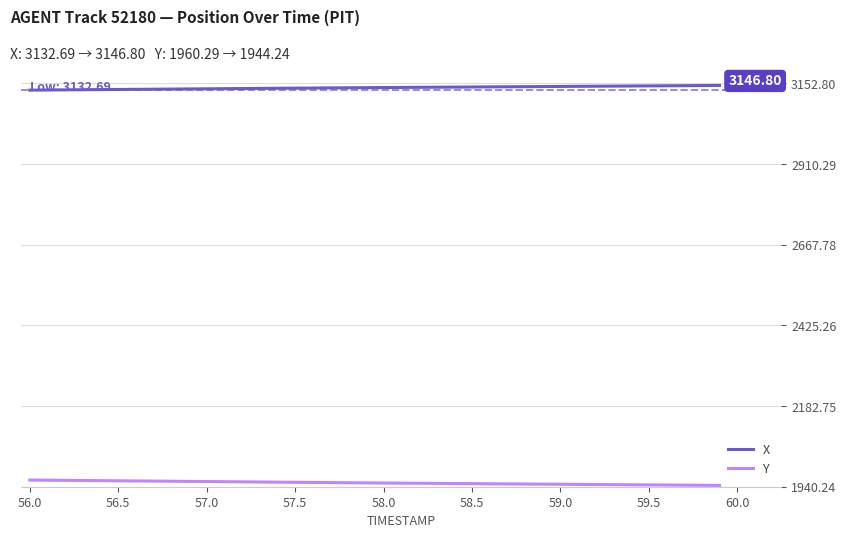

Rank the series by their average value, from lowest to highest.

Y, X